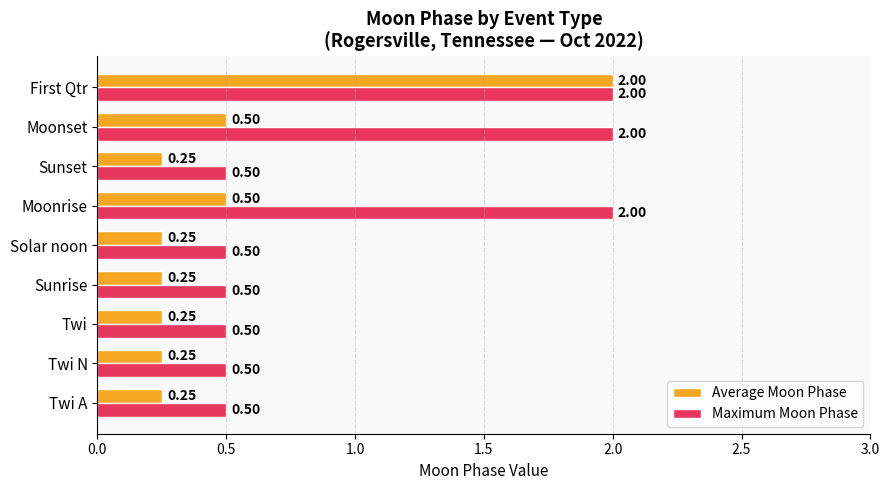

At which label does Average Moon Phase reach its peak?

First Qtr